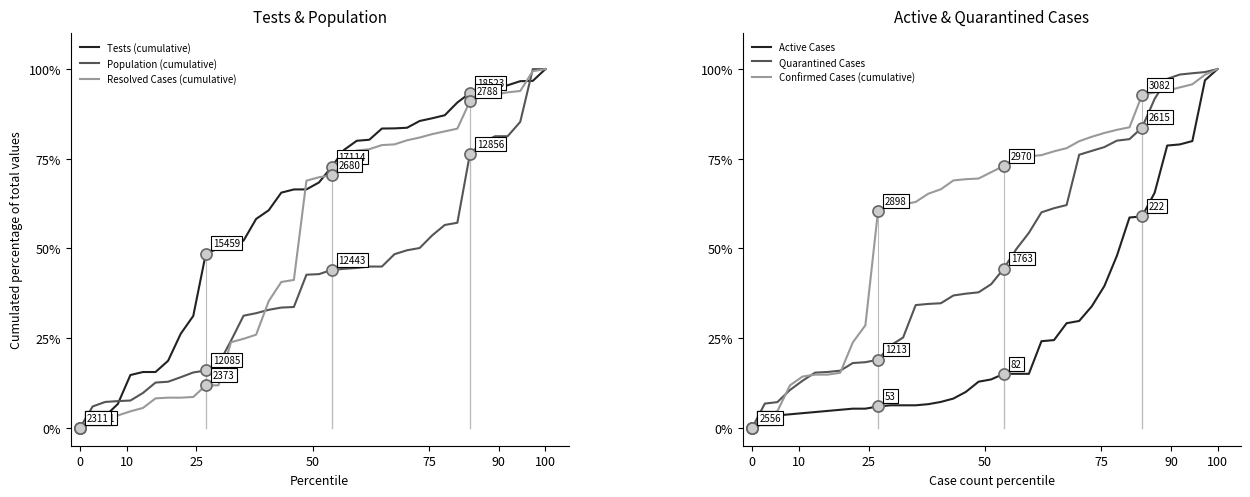

Reading left to right, transcribe all the data shown in this chart.

Tests (cumulative): 0.0	1.4	3.3	6.6	14.7	15.5	15.5	18.7	26.2	31.2	48.6	50.0	50.8	52.2	58.2	60.6	65.6	66.4	66.5	68.4	72.7	77.5	80.0	80.3	83.4	83.5	83.6	85.5	86.3	87.1	90.7	93.3	94.3	95.4	95.5	96.6	96.7	100.0
Population (cumulative): 0.0	6.0	7.2	7.4	7.6	9.7	12.6	12.8	14.1	15.4	16.0	17.7	24.3	31.2	31.9	32.9	33.5	33.7	42.7	42.8	44.0	44.3	44.6	44.9	44.9	48.4	49.5	50.1	53.6	56.5	57.2	76.4	79.6	81.3	81.3	85.3	100.0	100.0
Resolved Cases (cumulative): 0.0	2.3	2.9	3.4	4.6	5.5	8.2	8.4	8.4	8.6	11.8	11.8	23.9	24.8	26.0	35.3	40.6	41.2	68.9	69.8	70.4	76.0	77.3	77.7	78.8	79.0	80.2	80.9	81.9	82.6	83.4	91.0	92.4	92.9	93.5	93.9	99.4	100.0
Active Cases: 0.0	1.3	3.4	3.8	4.1	4.4	4.7	5.0	5.3	5.3	6.0	6.3	6.3	6.3	6.6	7.2	8.2	10.0	12.9	13.5	15.0	15.0	15.0	24.1	24.5	29.2	29.8	33.9	39.5	48.0	58.6	58.9	65.5	78.7	79.0	79.9	96.9	100.0
Quarantined Cases: 0.0	6.7	7.2	10.5	13.1	15.4	15.6	15.9	18.1	18.3	19.0	22.9	25.2	34.2	34.5	34.7	36.9	37.4	37.8	40.0	44.4	49.8	54.3	60.1	61.2	62.1	76.1	77.2	78.3	80.1	80.5	83.7	91.7	97.3	98.5	98.8	99.2	100.0
Confirmed Cases (cumulative): 0.0	3.7	4.6	11.8	14.3	14.8	14.8	15.3	23.8	28.6	60.3	62.1	62.3	63.0	65.3	66.5	69.0	69.3	69.5	71.3	73.0	75.5	75.7	76.0	77.1	78.0	79.9	81.1	82.2	83.1	83.8	92.8	93.5	94.0	94.9	95.8	98.4	100.0